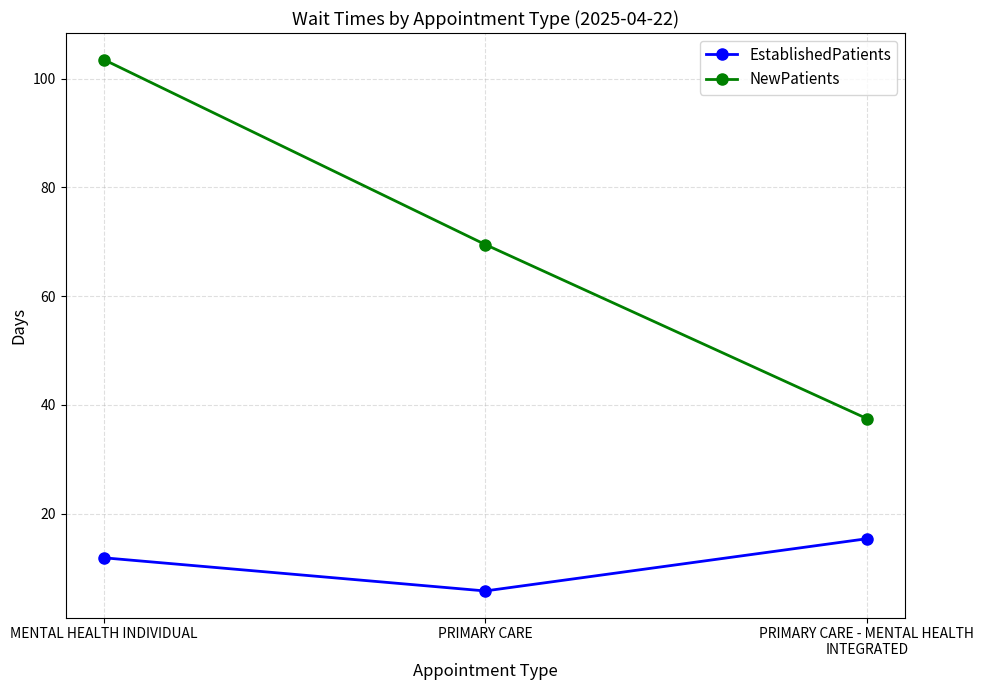

What is the difference between the highest and lowest values at PRIMARY CARE - MENTAL HEALTH INTEGRATED?

22.1